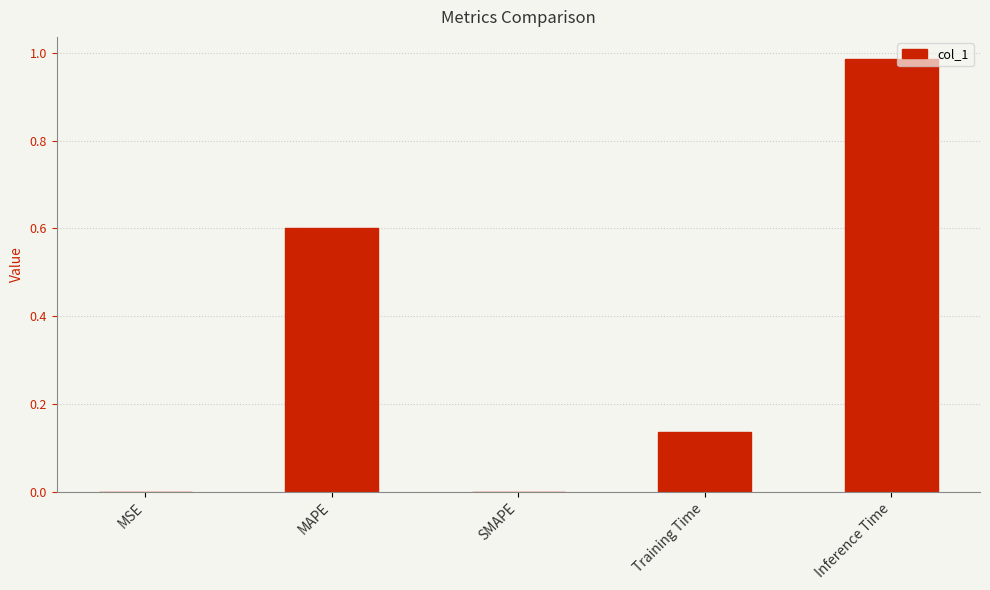

At which category does the chart reach its peak across all series?

Inference Time